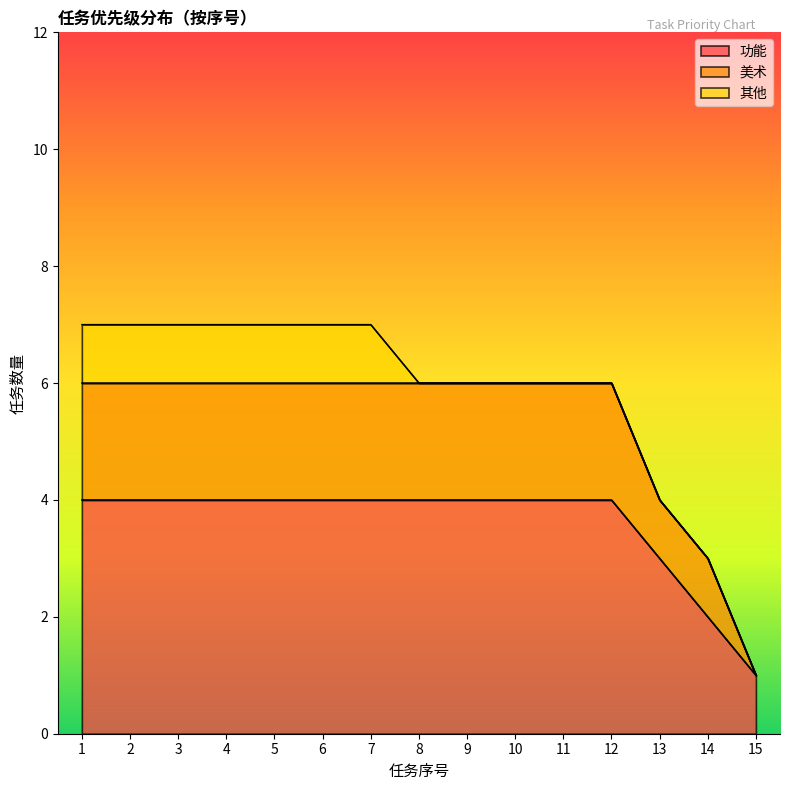

True or false: 功能 and 美术 intersect in this chart.

False